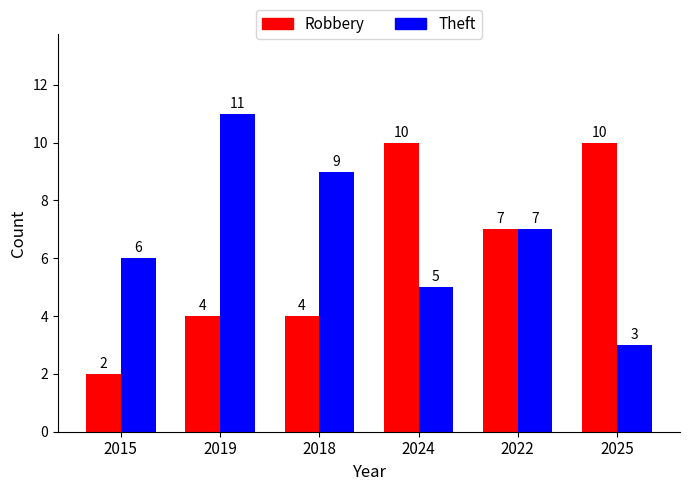

How many series are shown in this chart?

2